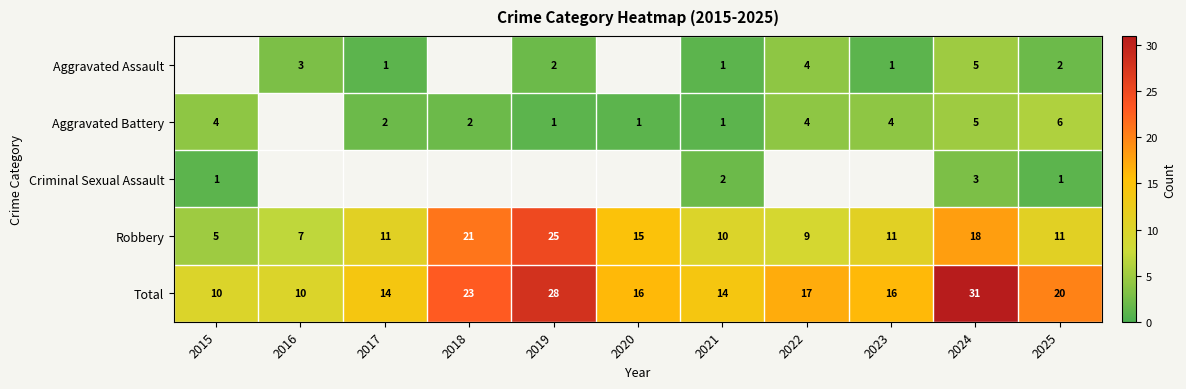

Count the number of categories in the chart.

11